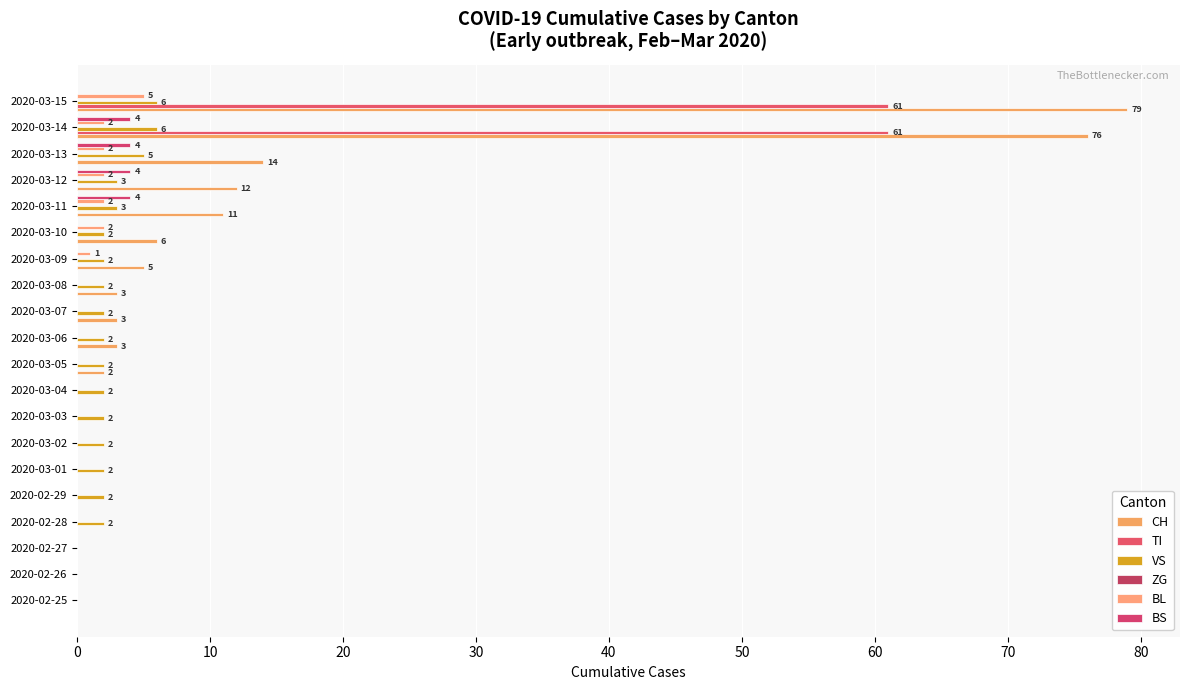

What is the difference between the maximum and second lowest values in the VS series?

6.0